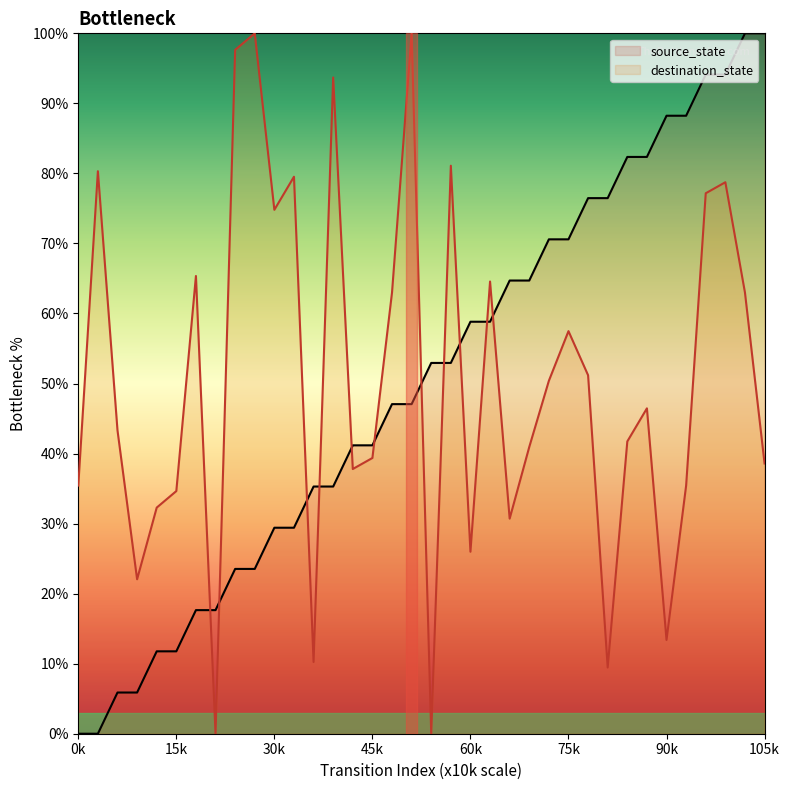

What is the highest value of the source_state series?

100.0